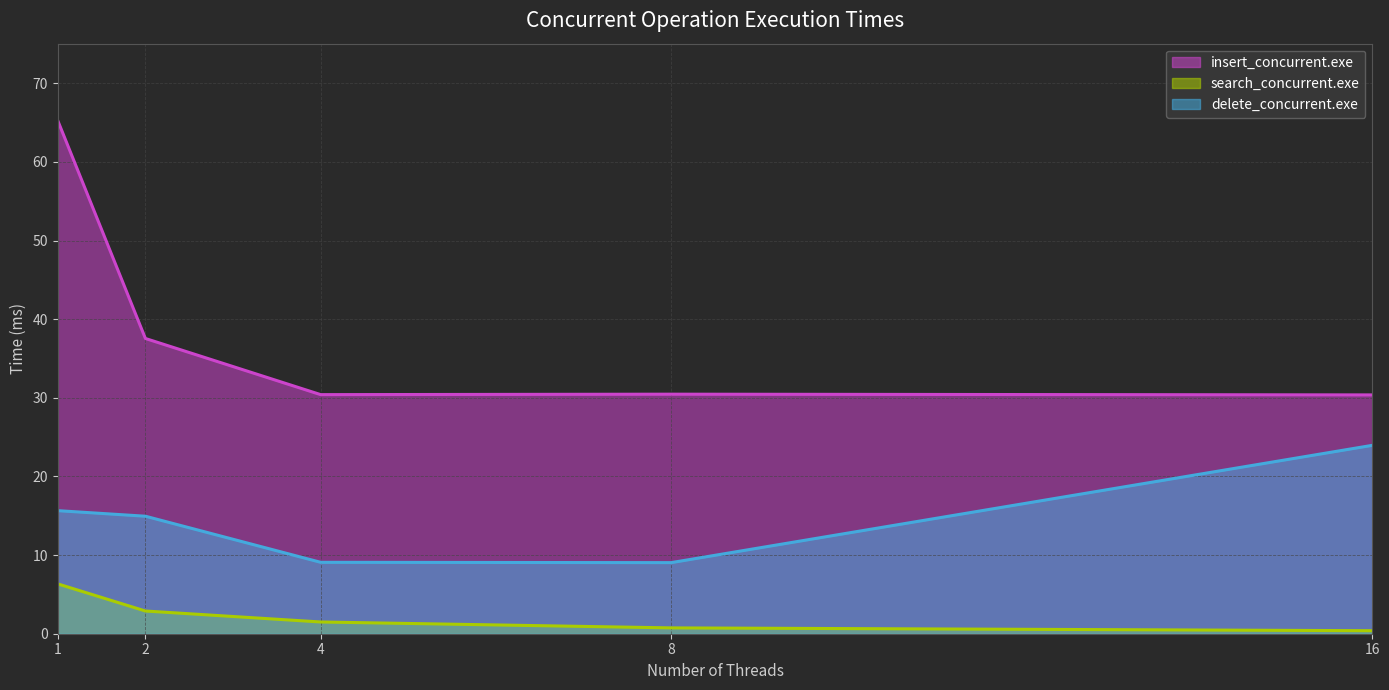

At which category does delete_concurrent.exe line reach its first local valley?

8